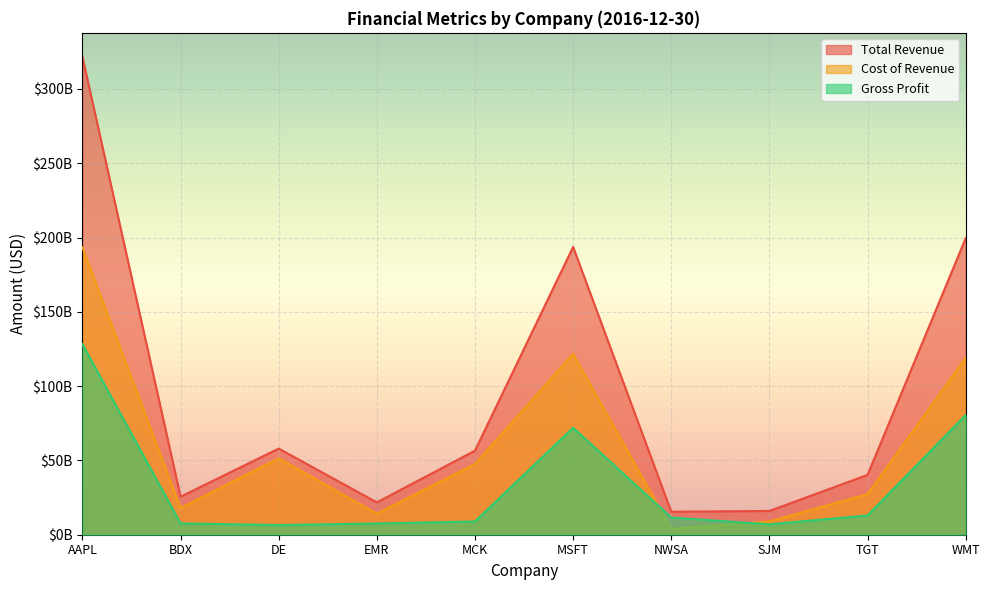

Is the value of Total Revenue at WMT greater than the value of Cost of Revenue at EMR?

Yes